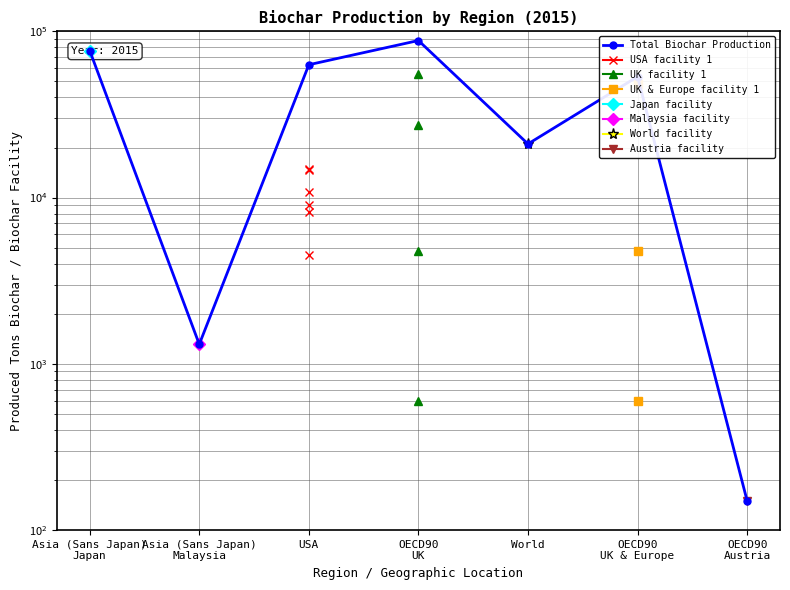

How many points are higher than both their immediate neighbors (excluding endpoints)?

2